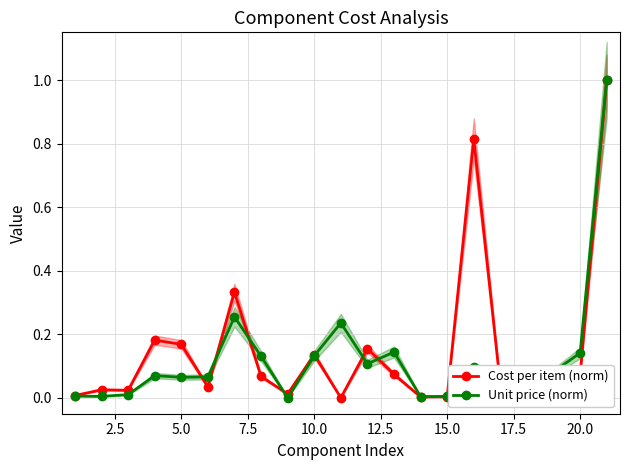

Reading left to right, transcribe all the data shown in this chart.

Cost per item (norm): 0.0	0.0	0.0	0.2	0.2	0.0	0.3	0.1	0.0	0.1	0.0	0.2	0.1	0.0	0.0	0.8	0.0	0.0	0.0	0.1	1.0
Unit price (norm): 0.0	0.0	0.0	0.1	0.1	0.1	0.3	0.1	0.0	0.1	0.2	0.1	0.1	0.0	0.0	0.1	0.1	0.0	0.1	0.1	1.0